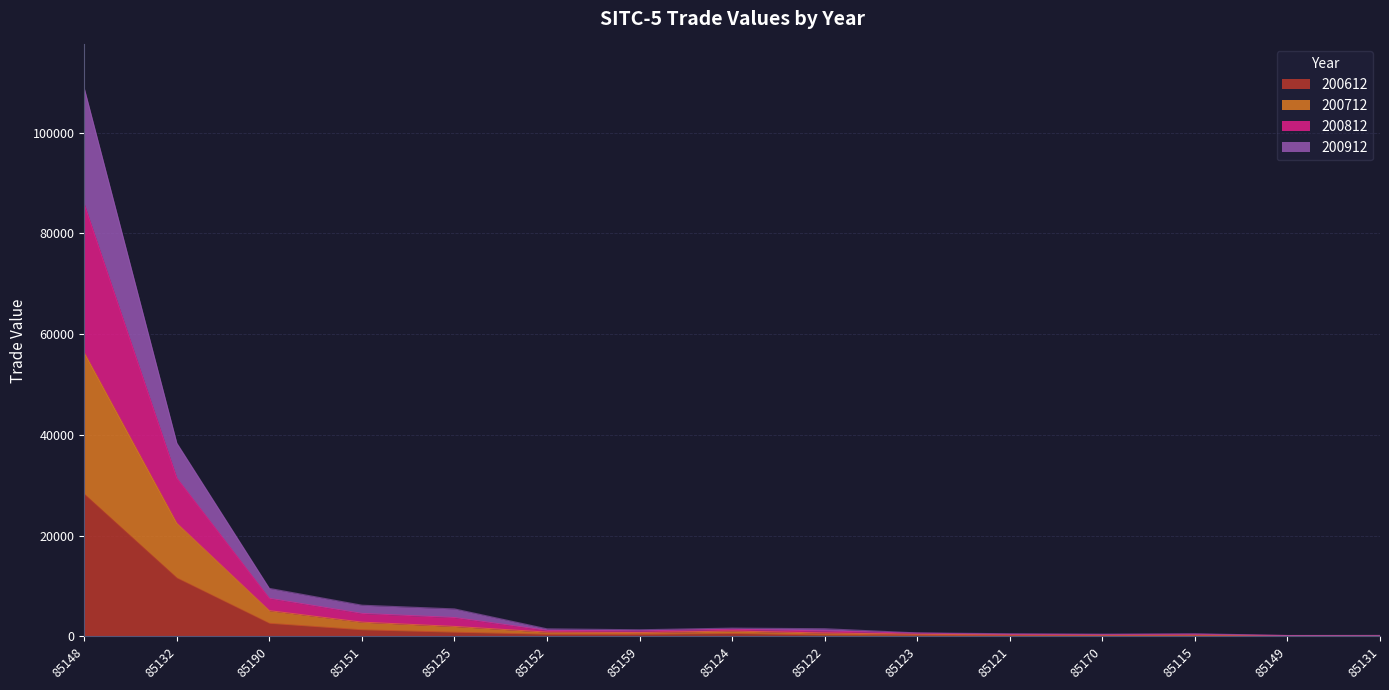

Where is 200612 nearest to the value 14143?

85132